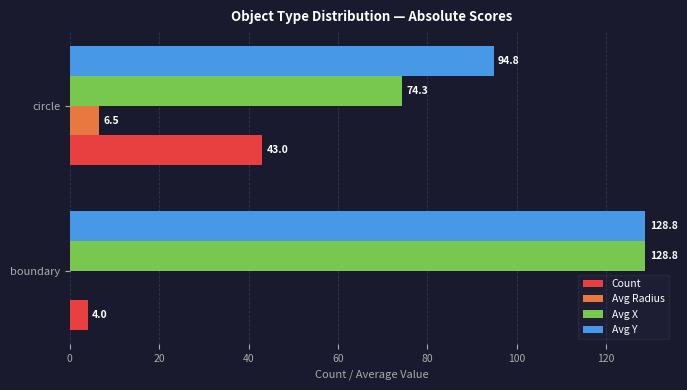

What is the average value of the Avg Y series?

111.8